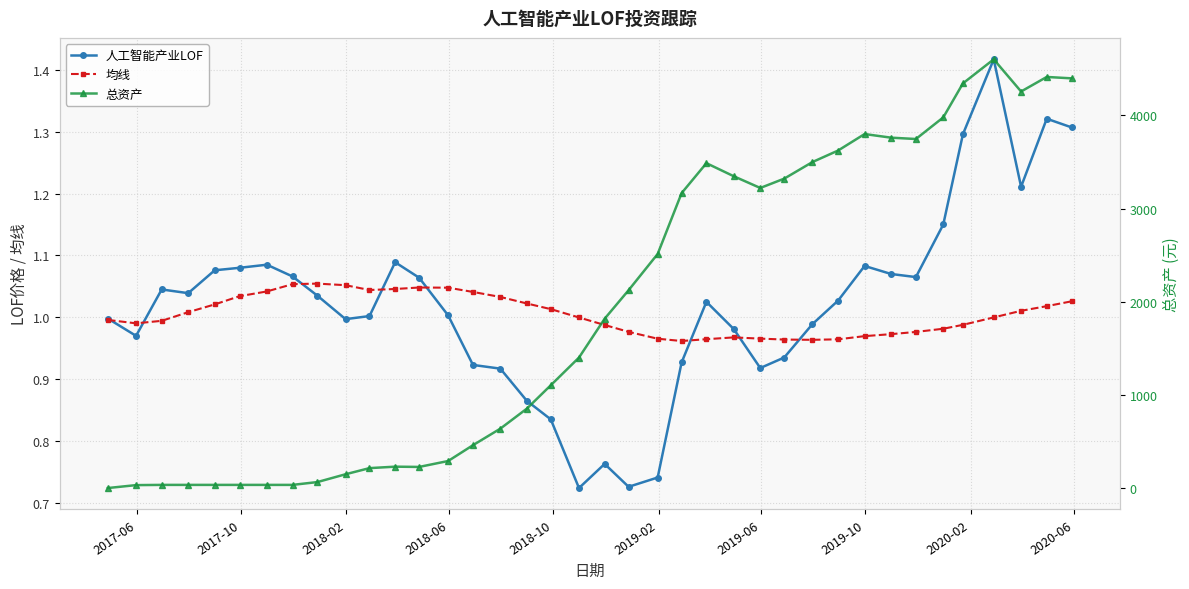

What is the sum of all 均线 values?

38.2